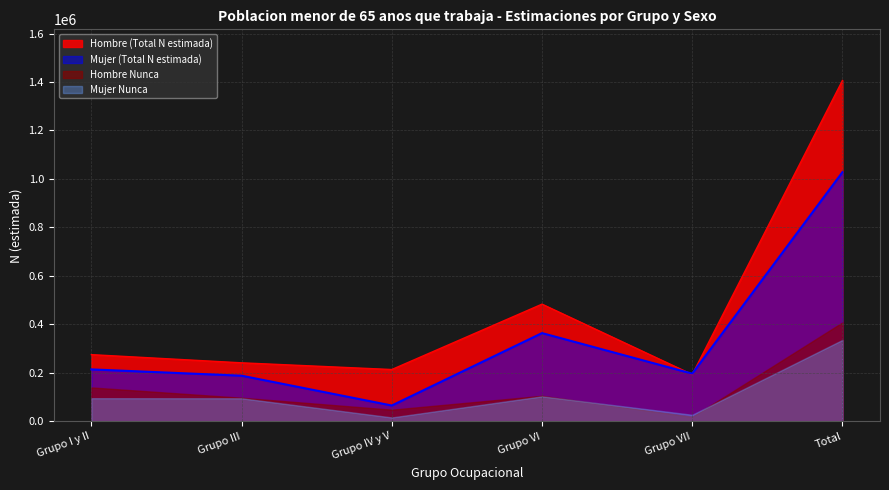

What is the total value across all series at Grupo I y II?

724160